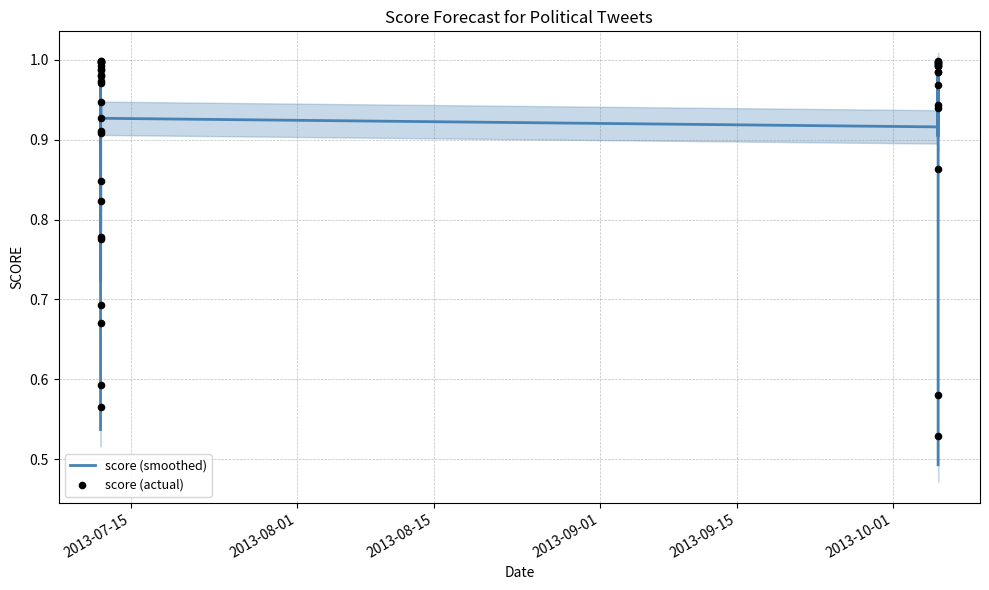

Which series has the largest total across all categories?

score (actual)